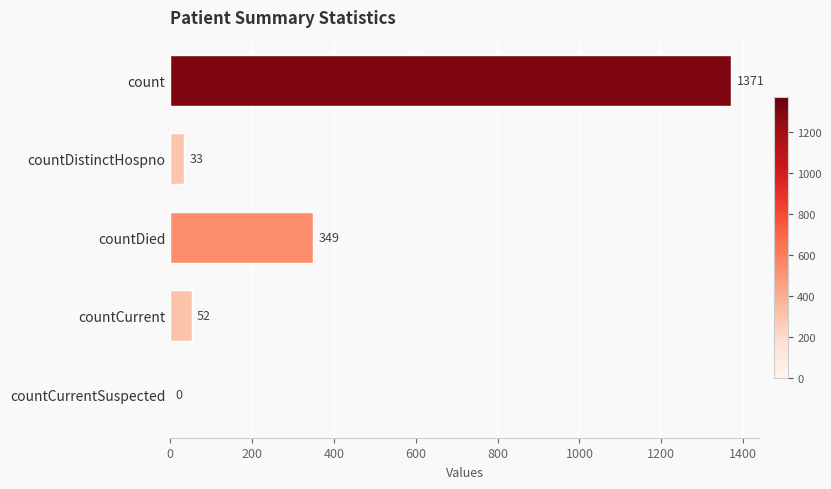

What is the change in value from countDied to countCurrent?

-297